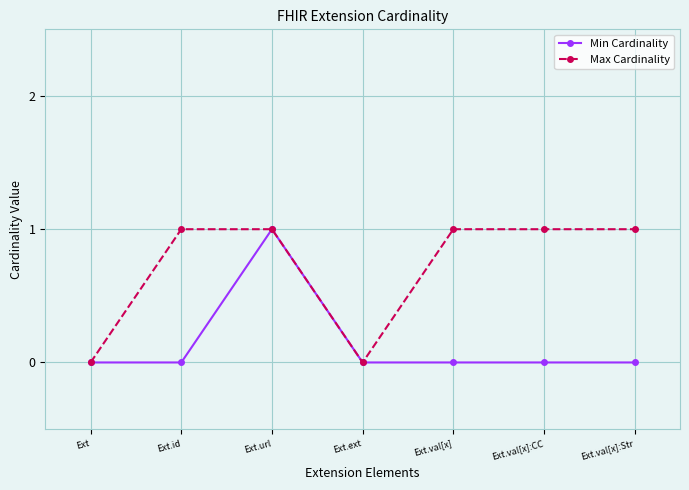

At which category does Min Cardinality reach its first local peak?

Ext.url